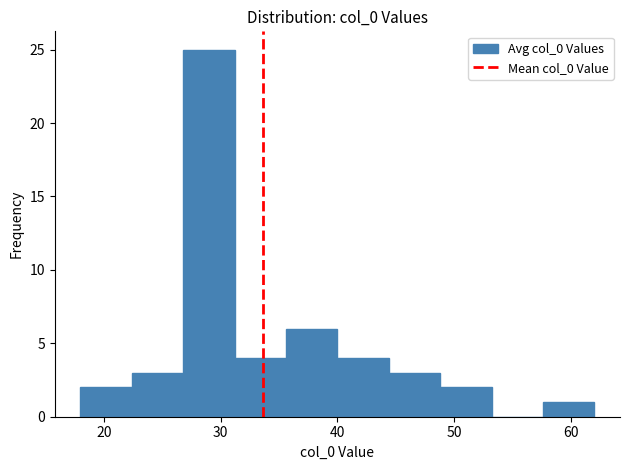

Reading left to right, transcribe this chart: for each bar, give the range it covers on the x-axis and its height. Neither the bar edges nor the heights are printed on the chart, so give them approximately, as read against the axes.

18.0 to 22.4: 2
22.4 to 26.8: 3
26.8 to 31.2: 25
31.2 to 35.6: 4
35.6 to 40.0: 6
40.0 to 44.4: 4
44.4 to 48.8: 3
48.8 to 53.2: 2
53.2 to 57.6: 0
57.6 to 62.0: 1